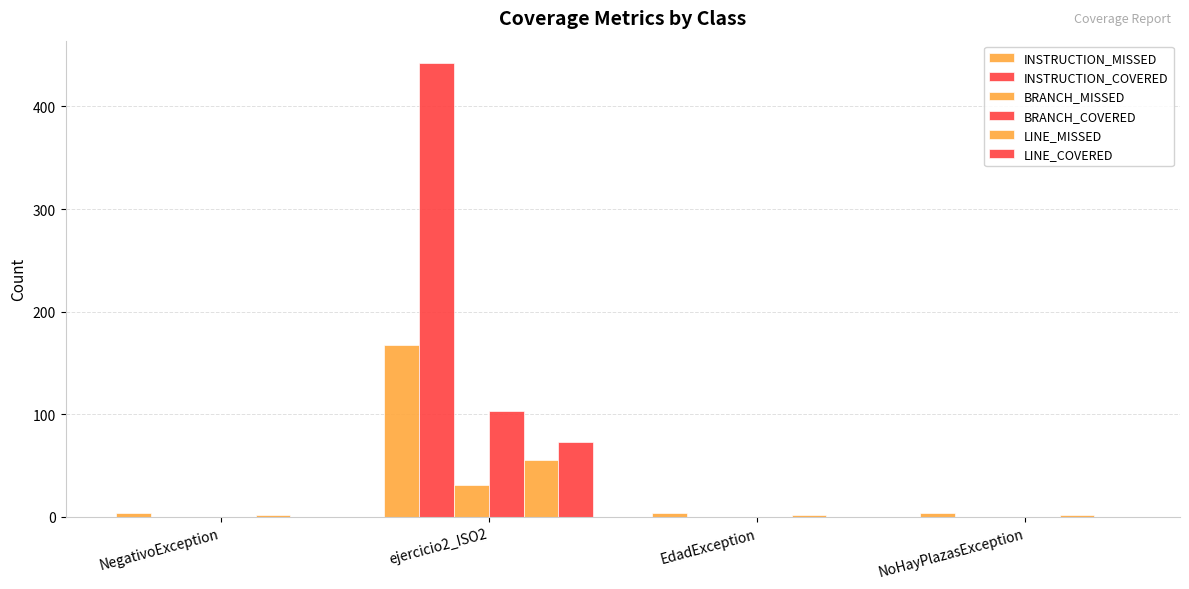

Which category has the lowest value across all series?

NegativoException